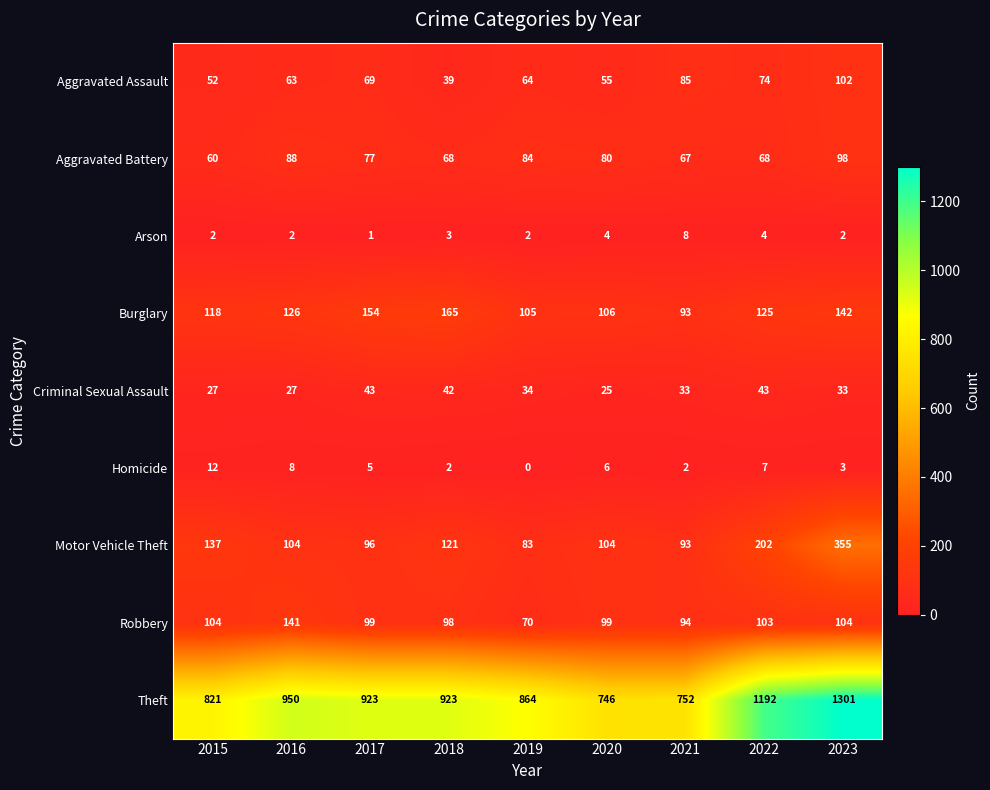

Which series has the widest spread of values?

Theft